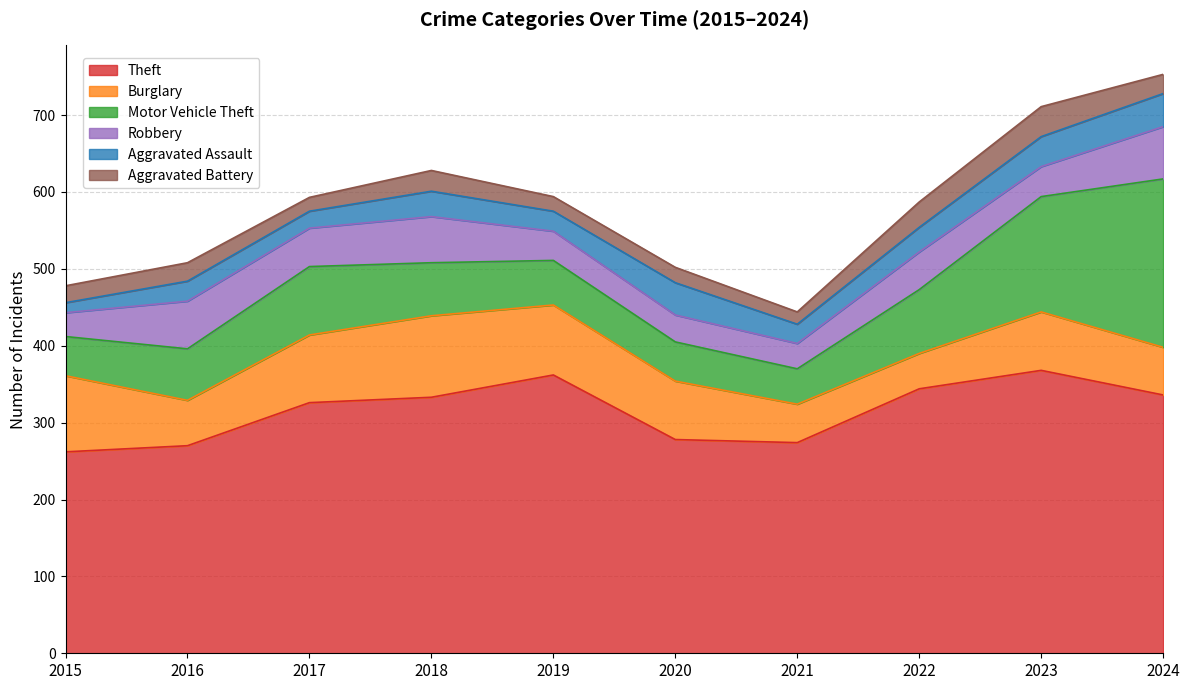

At which category is the sum across all series the highest?

2024